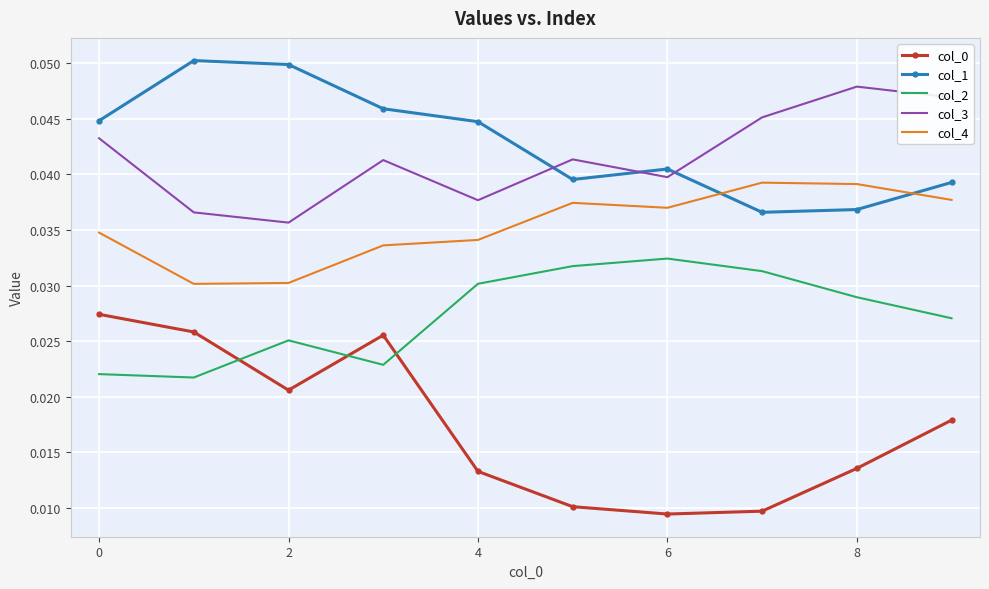

True or false: col_2 and col_4 cross at least once.

False